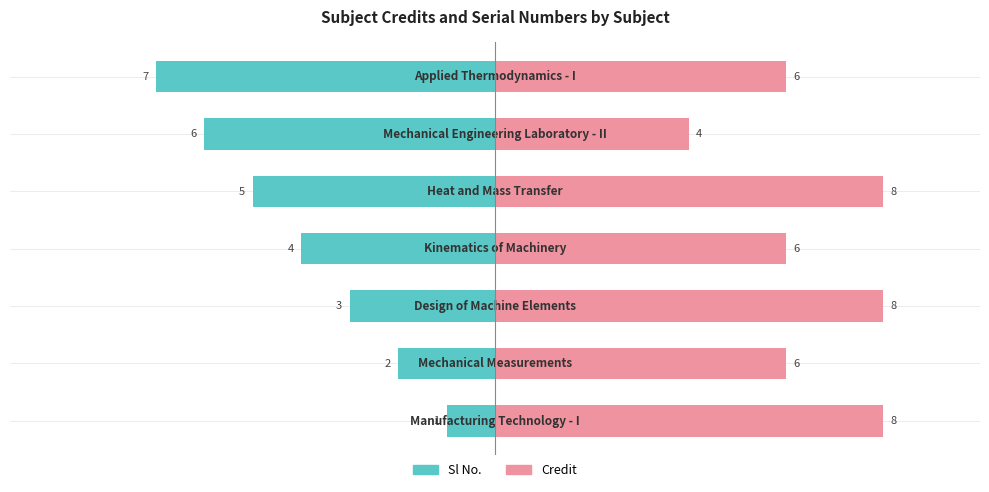

How many bars are there in each group?

2